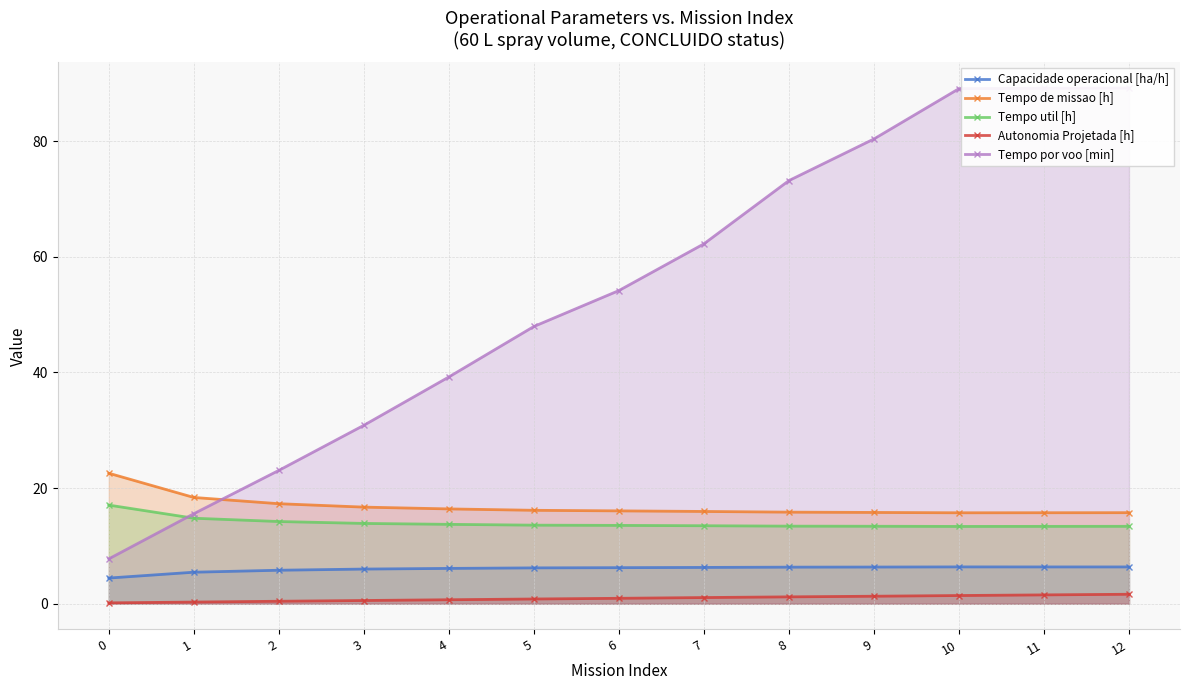

At which category does Tempo util [h] reach its first local valley?

10